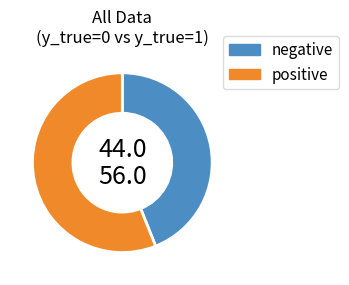

Which slice is the largest?

positive